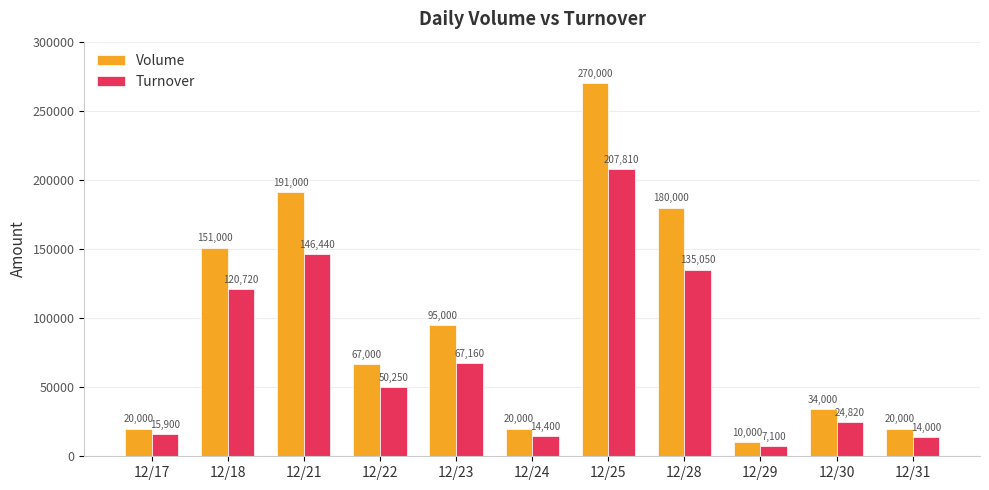

What are all the series names shown in the legend?

Volume, Turnover